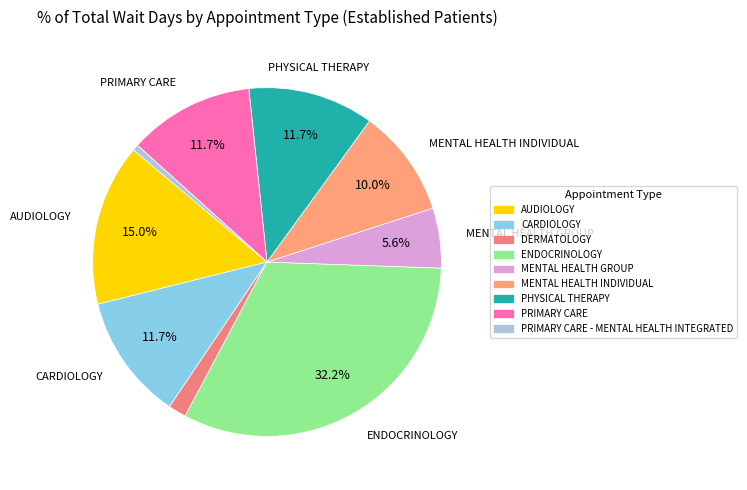

Is it true that MENTAL HEALTH GROUP is 6% of the pie?

True